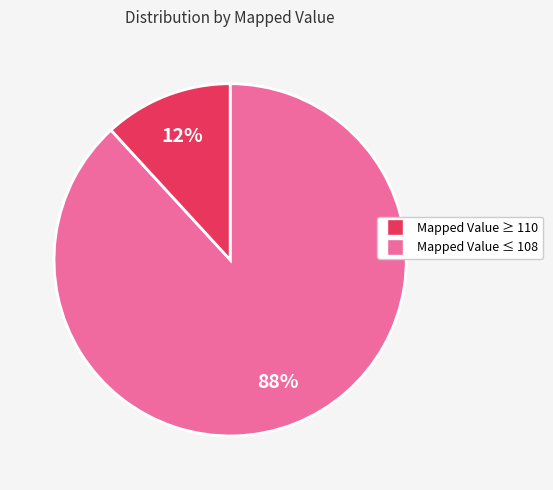

Does any single category account for the majority?

Yes